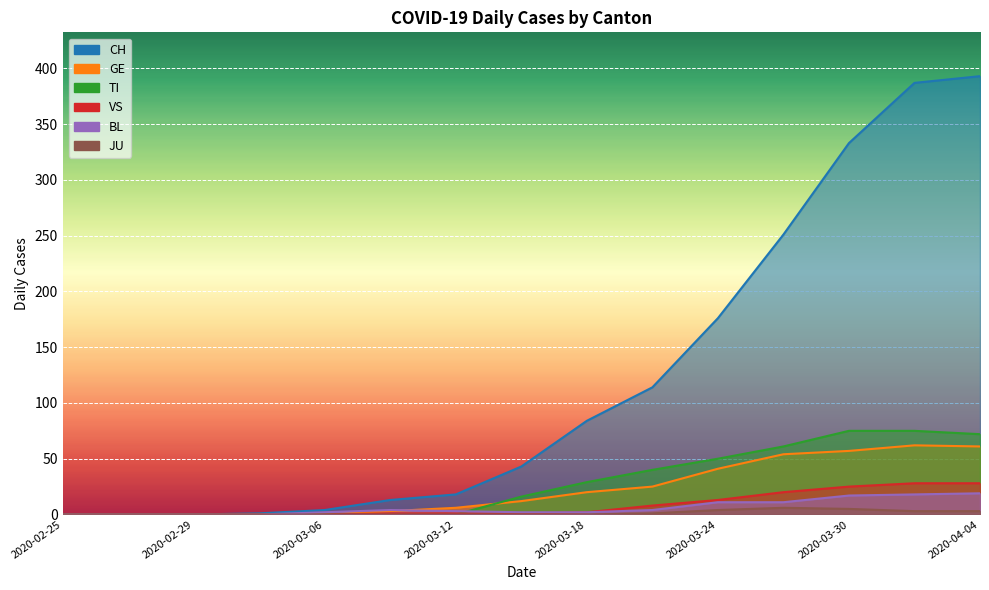

True or false: BL has a value of 5 at 2020-03-12.

False